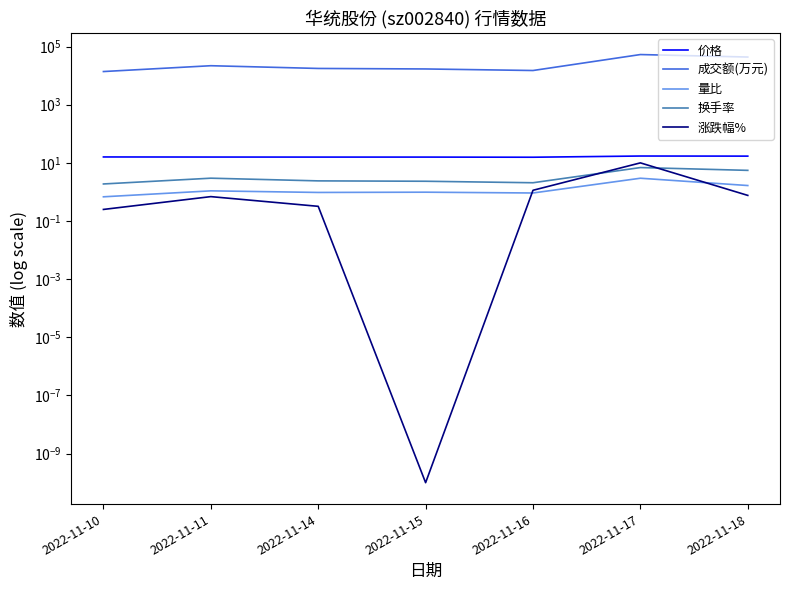

What is the average value of the 价格 series?

16.2